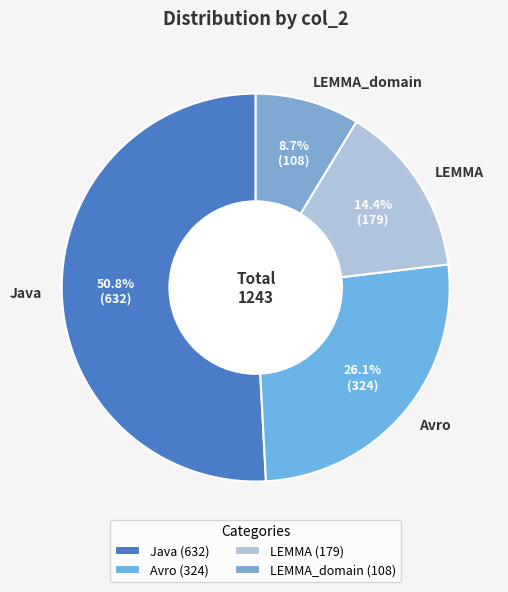

Rank the categories by value from highest to lowest.

Java, Avro, LEMMA, LEMMA_domain